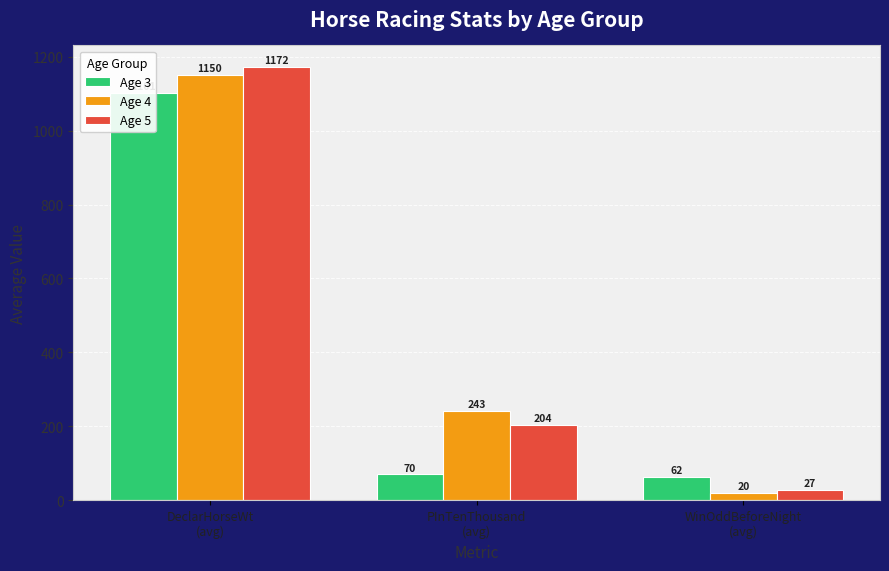

Reading left to right, transcribe all the data shown in this chart.

Age 3: 1101.2	70.2	62.5
Age 4: 1149.8	243.0	20.1
Age 5: 1171.5	204.5	27.4